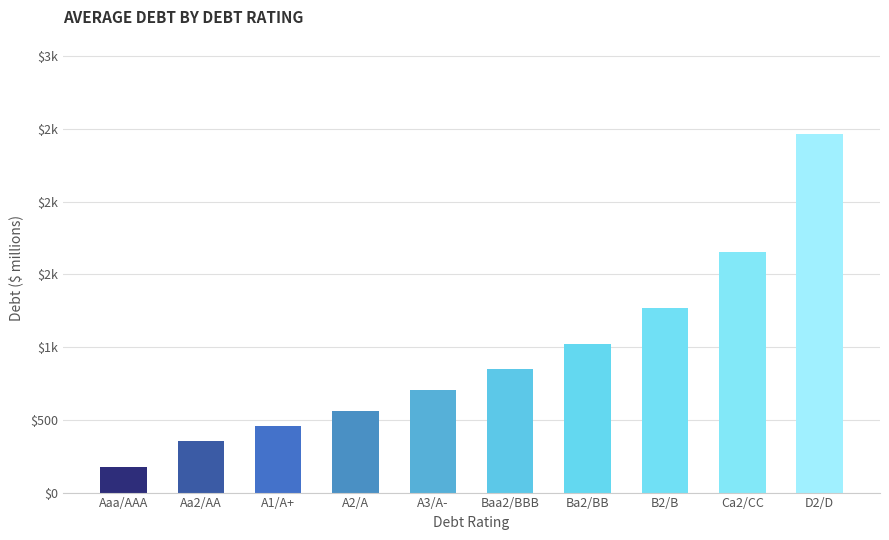

Does the chart contain stacked bars?

No